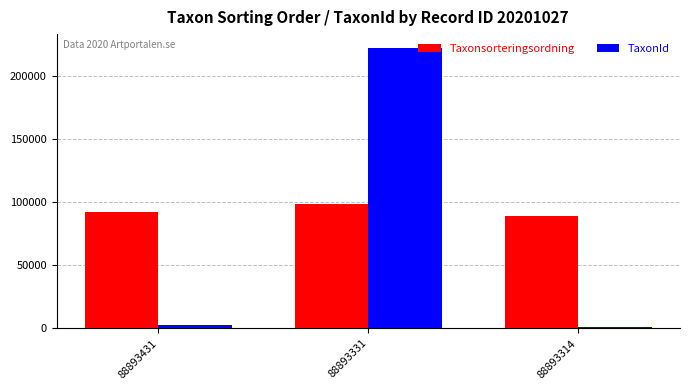

How many groups of bars are there?

3